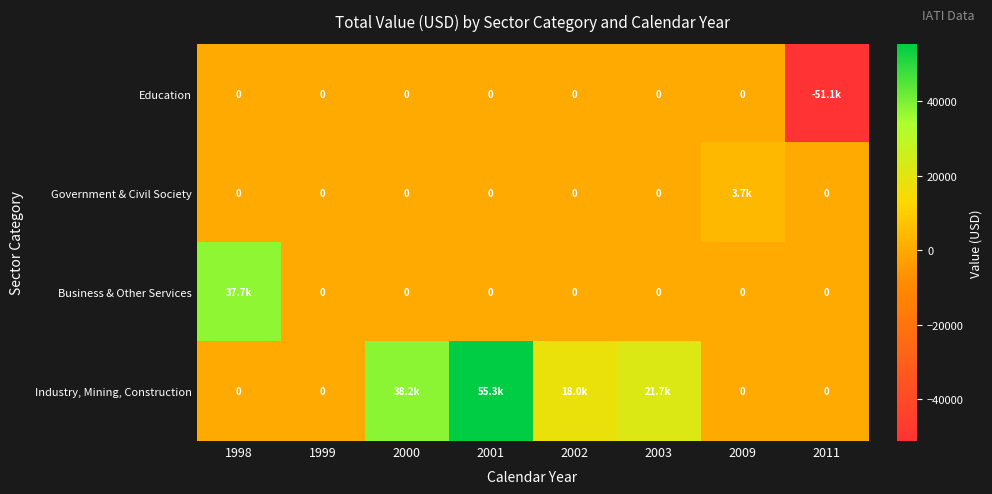

Is it true that Government & Civil Society equals 2522.7 at 2009?

False